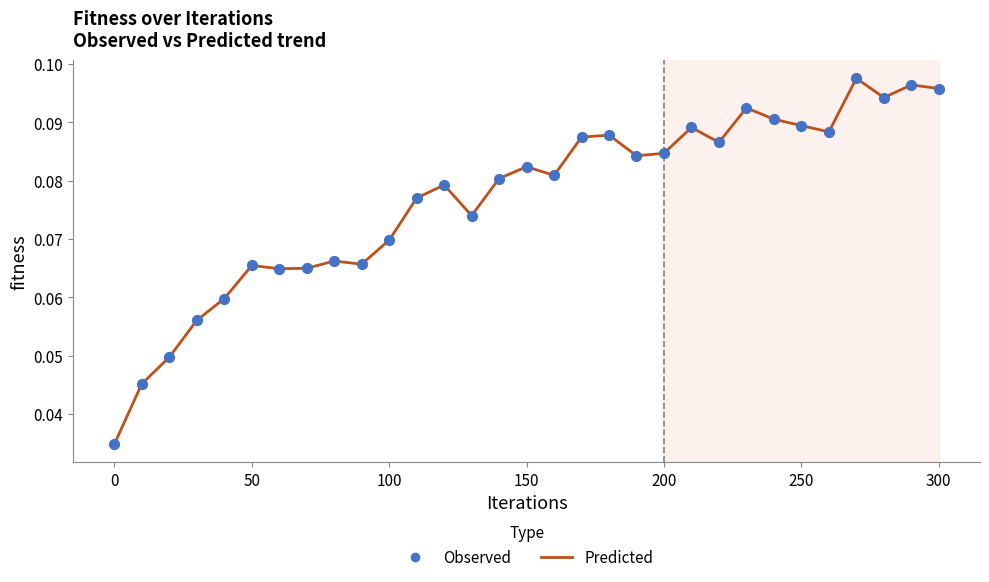

Does the chart have visible grid lines?

No